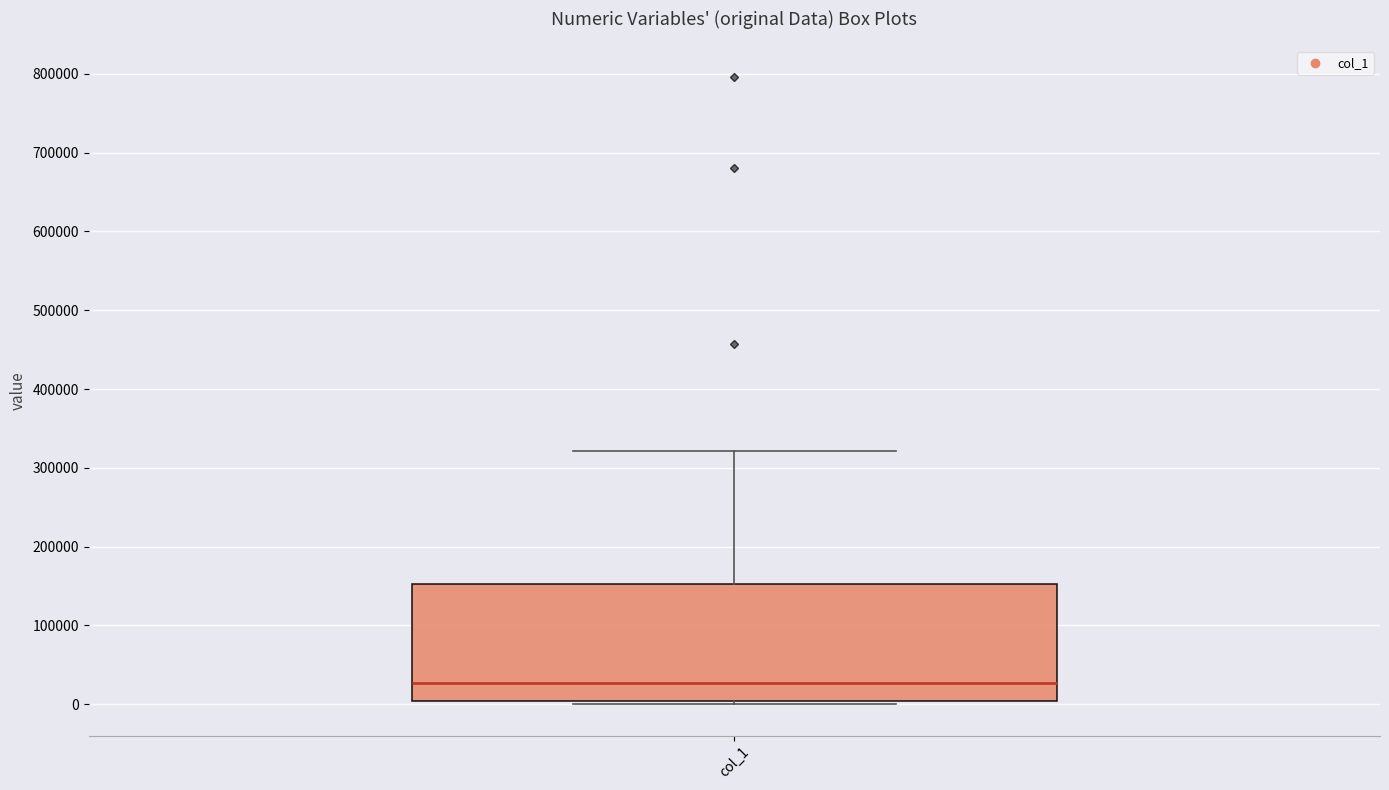

Transcribe this box plot: give where the median line is, the range the box spans, and where the two whiskers end, as read against the y-axis. The values are not printed on the chart, so give them approximately, as read against the axis.

median 30000, box 0 to 150000, whiskers 0 (just below the box's lower edge) to 320000